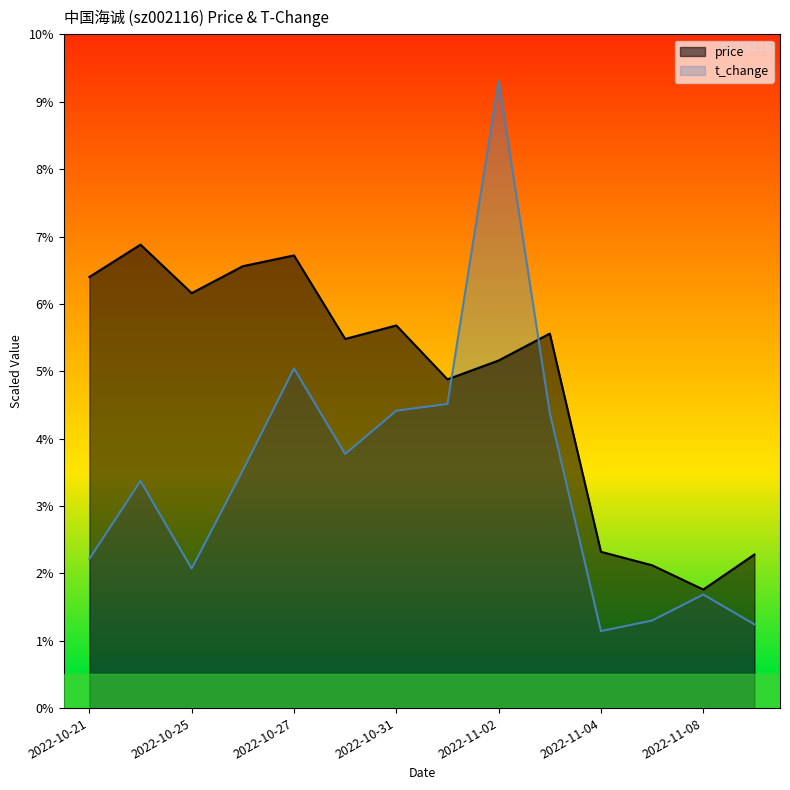

Is it true that t_change equals 1.3 at 2022-11-07?

True